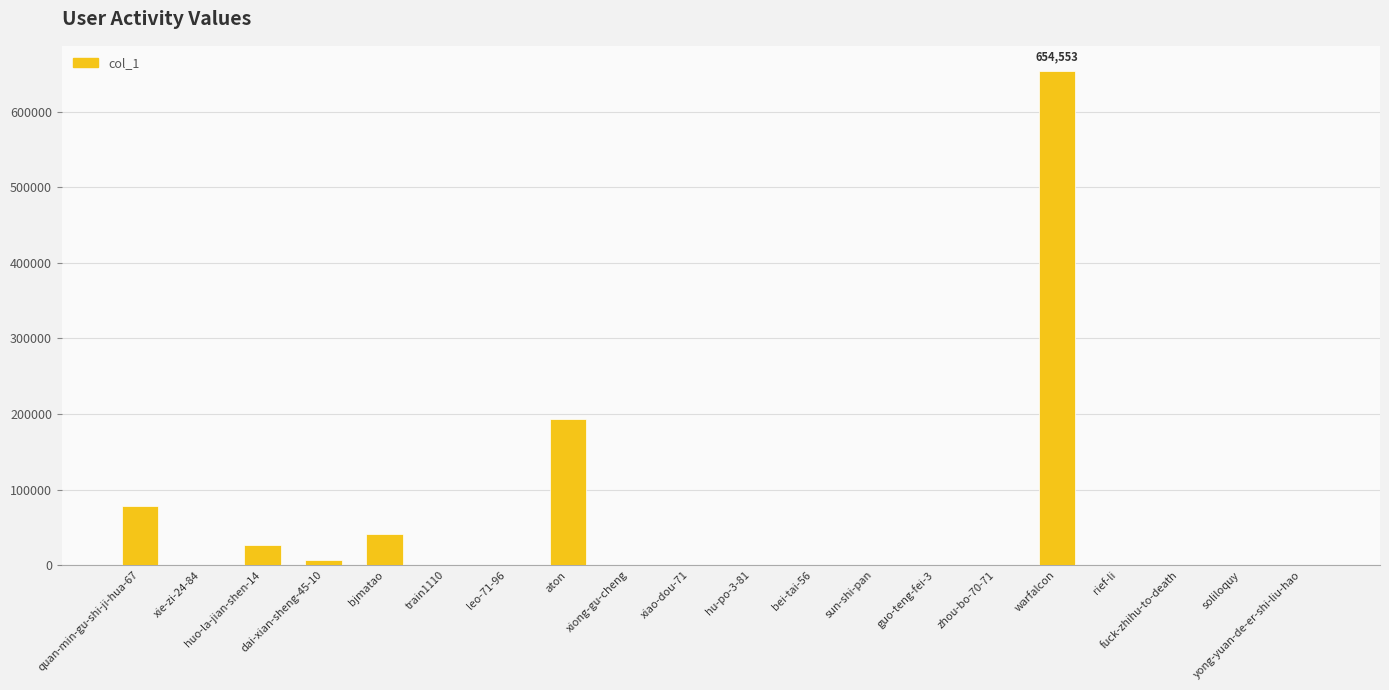

True or false: the data shows 896302 at warfalcon.

False